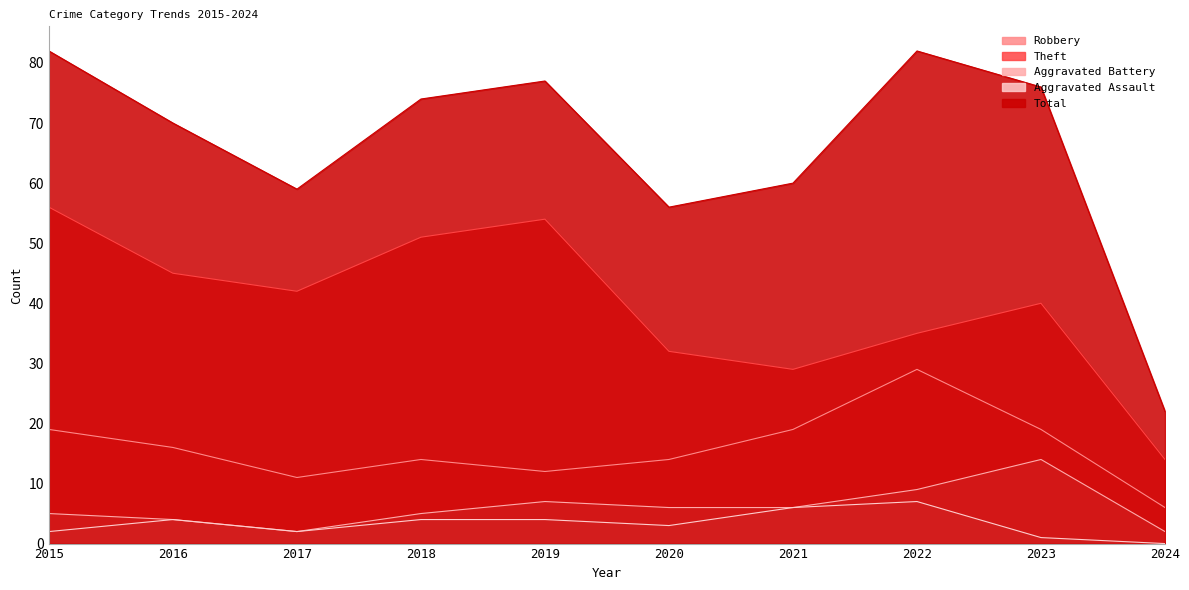

What is the difference between the maximum and minimum values in the Aggravated Assault series?

7